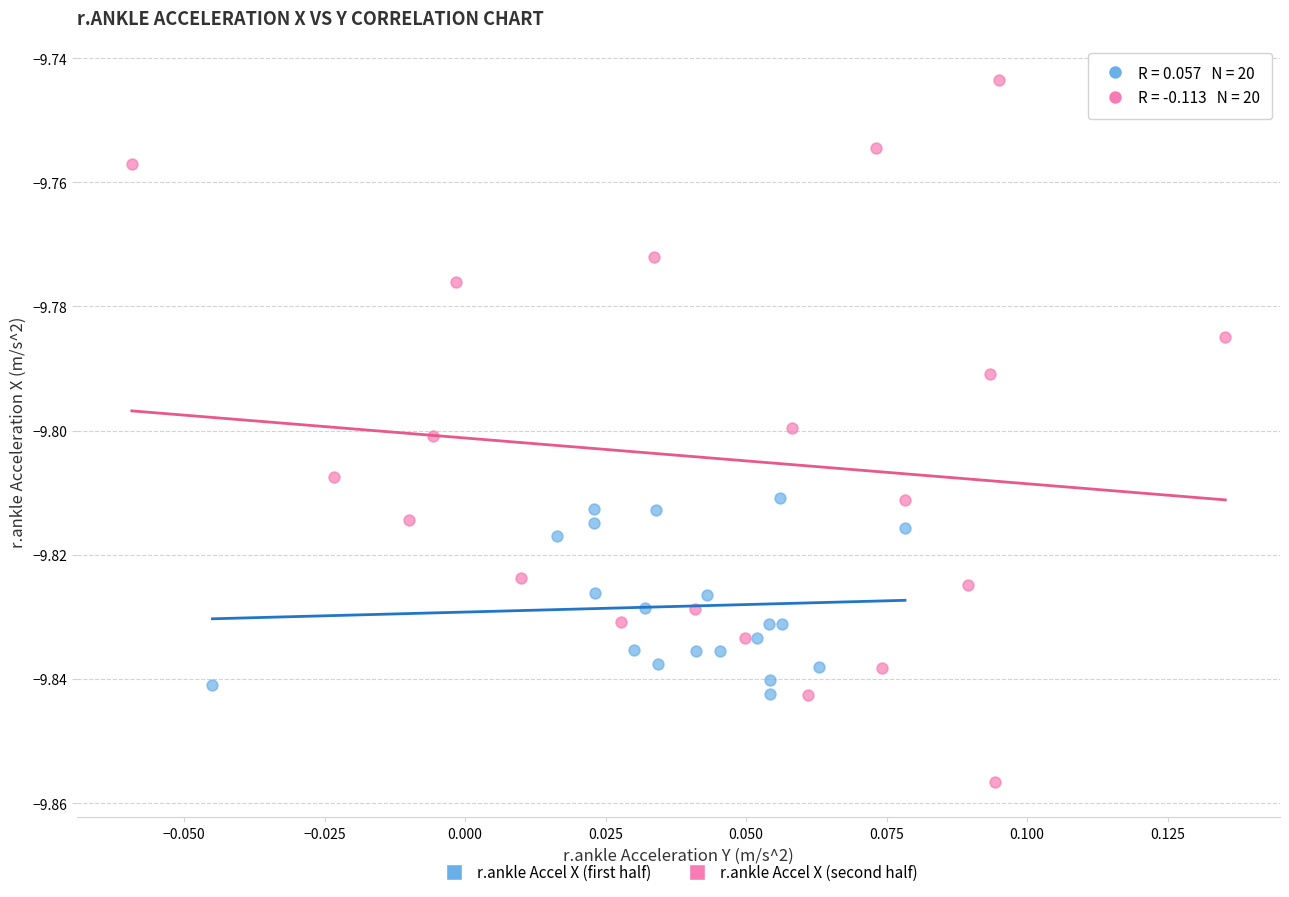

Which series contains the lowest Y value?

r.ankle Accel X (second half)